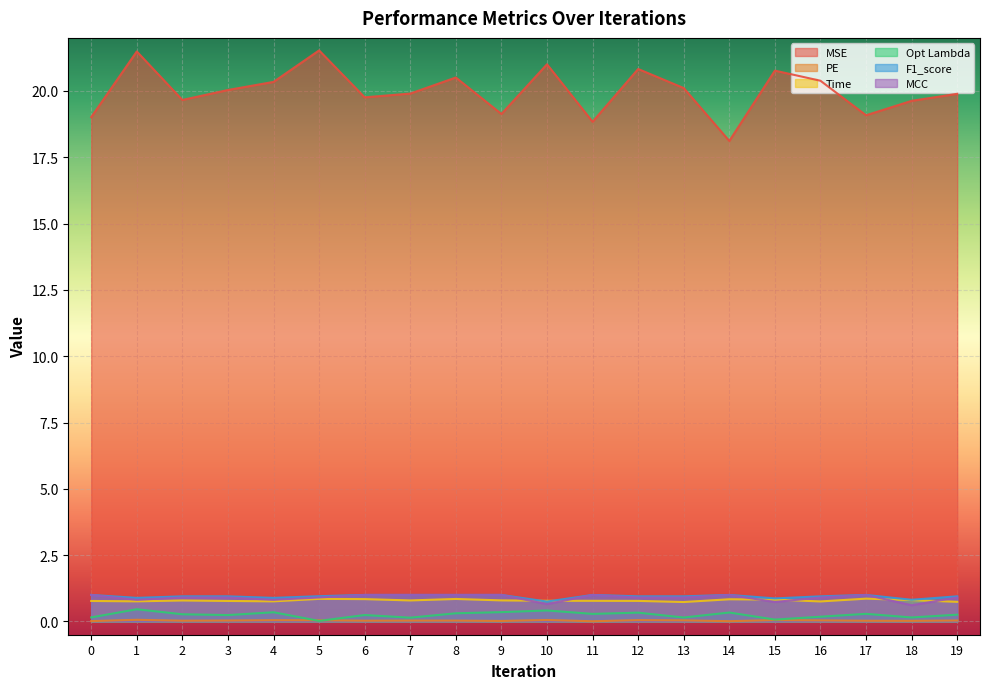

Between 0 and 3, which is larger?

3